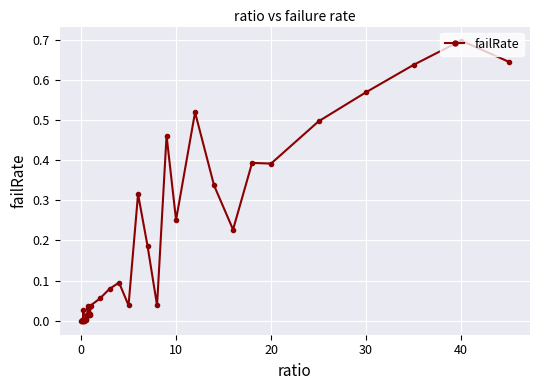

True or false: the data has more than 1 interior local peaks.

True